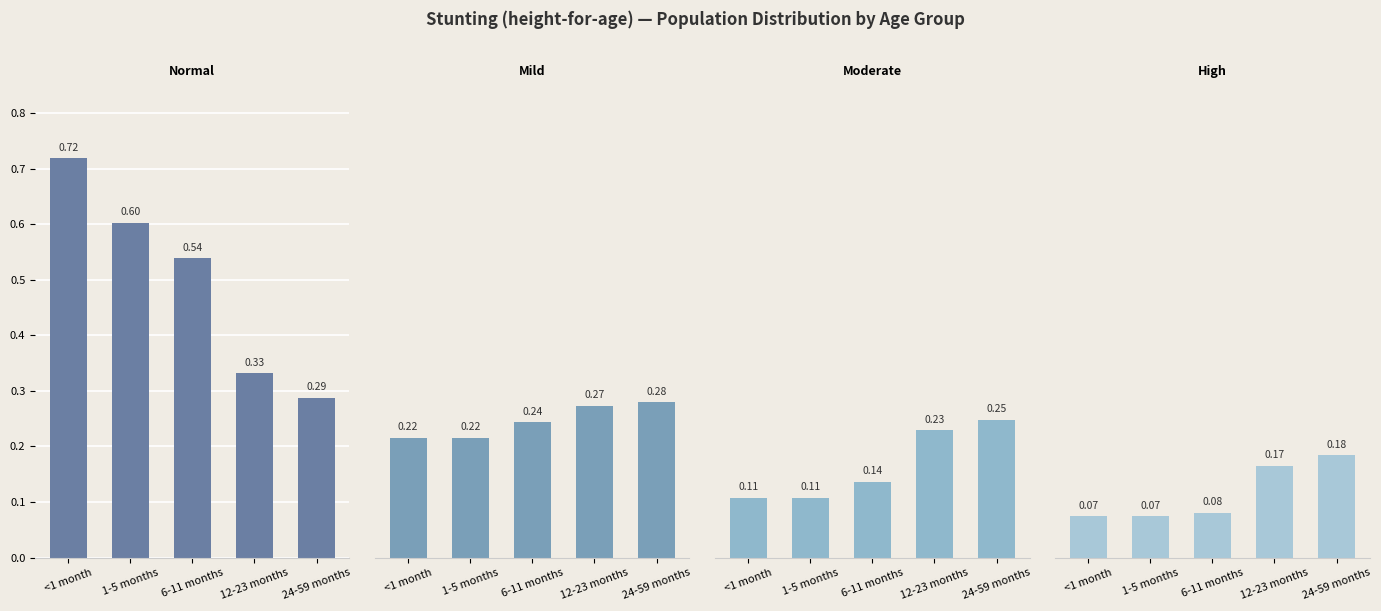

Which series has the largest total across all categories?

Normal (HAZ-score > -1)